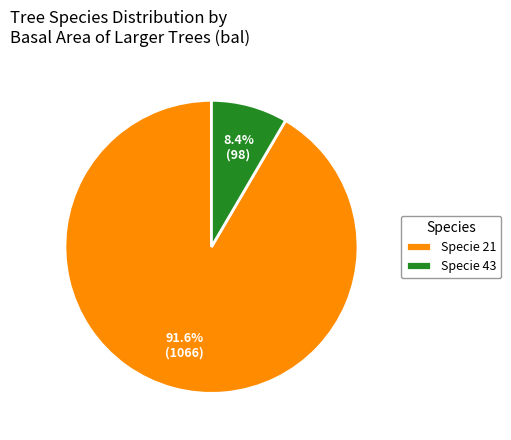

Which slice is the smallest?

Specie 43